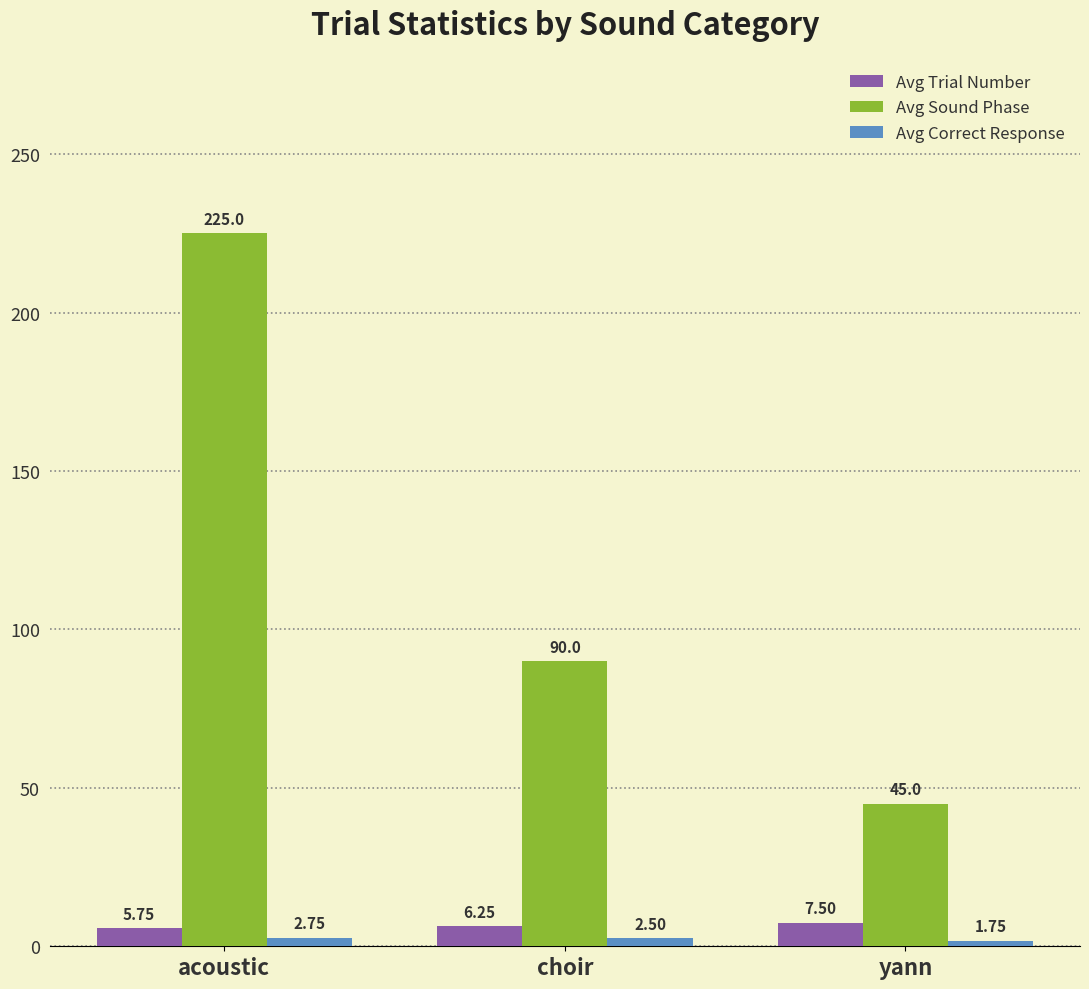

How many Avg Trial Number values are between 5 and 7?

2